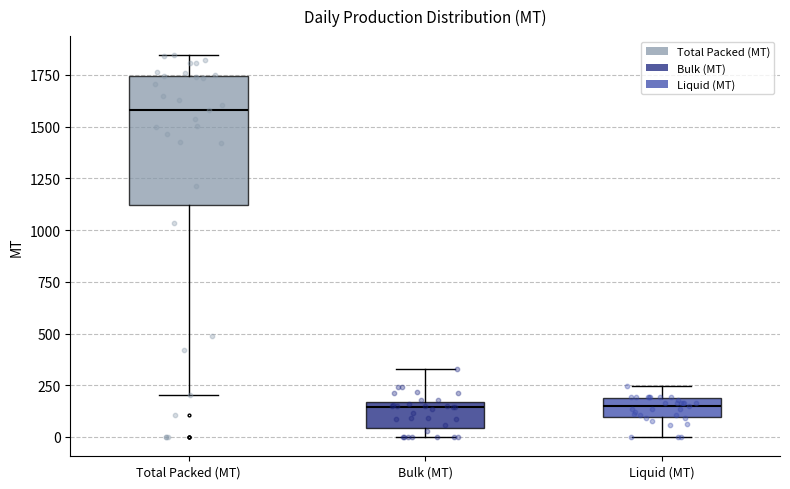

Where does the upper whisker of the box for Bulk (MT) end on the y-axis? The values are not printed on the chart, so give them approximately, as read against the axis.

350